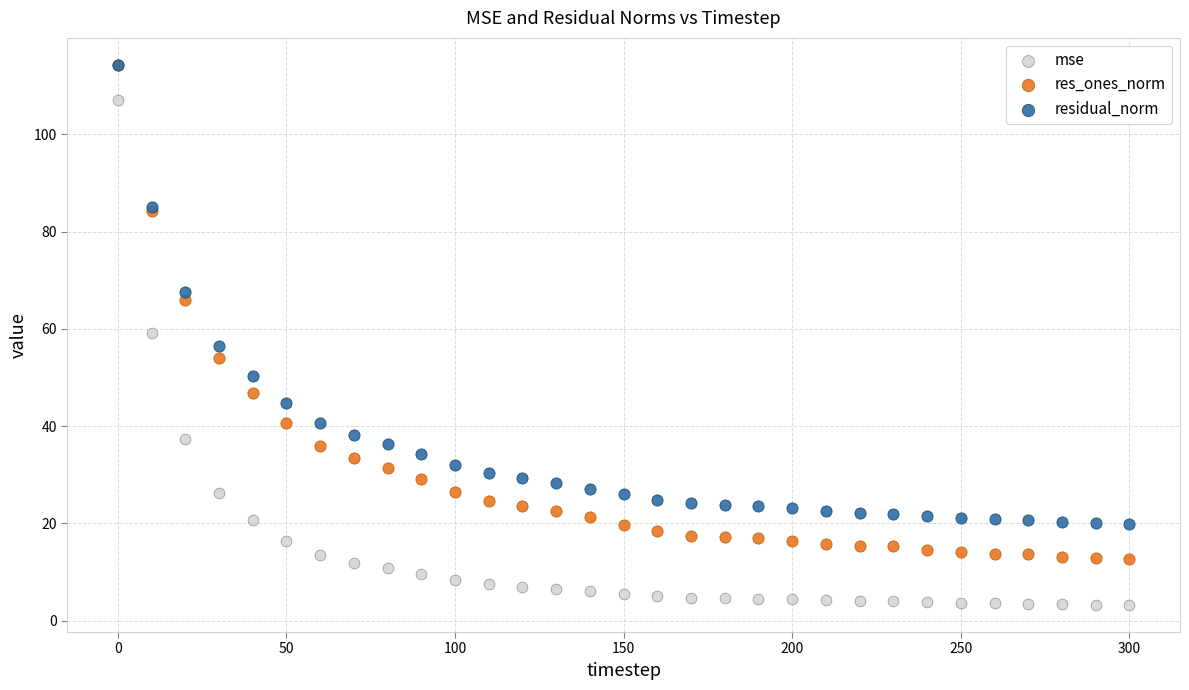

What are all the series names shown in the legend?

mse, res_ones_norm, residual_norm